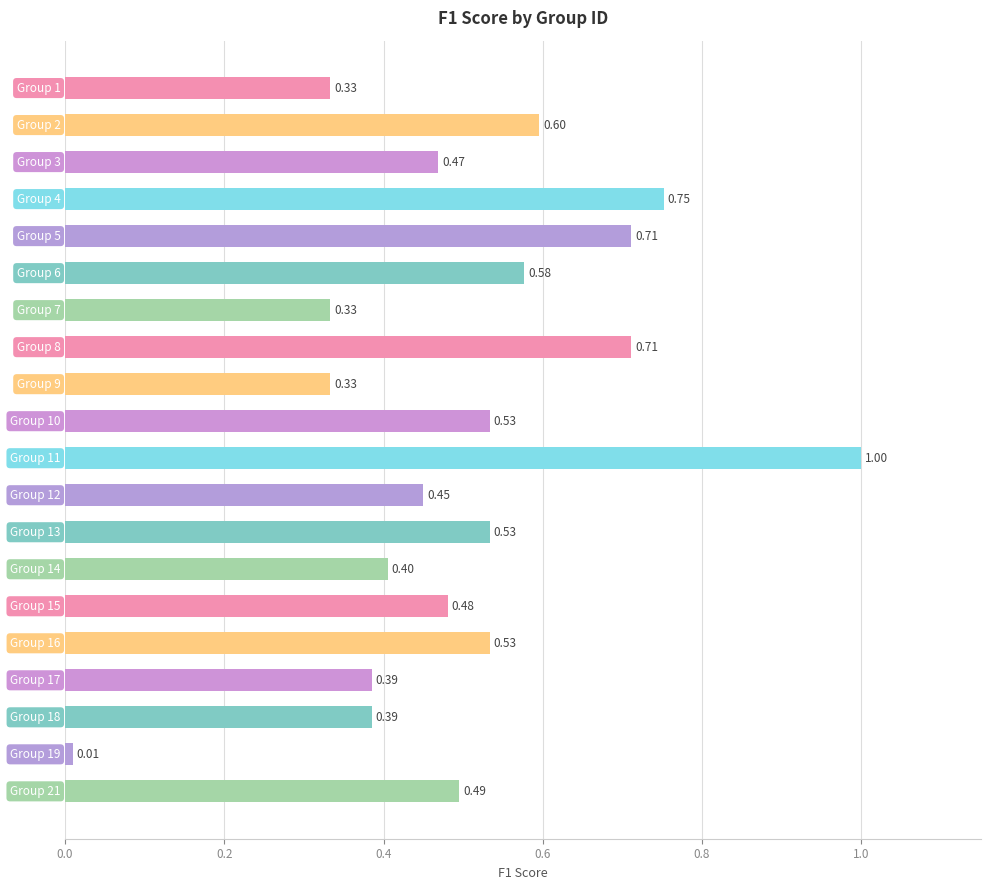

What is the sum of all values?

10.0